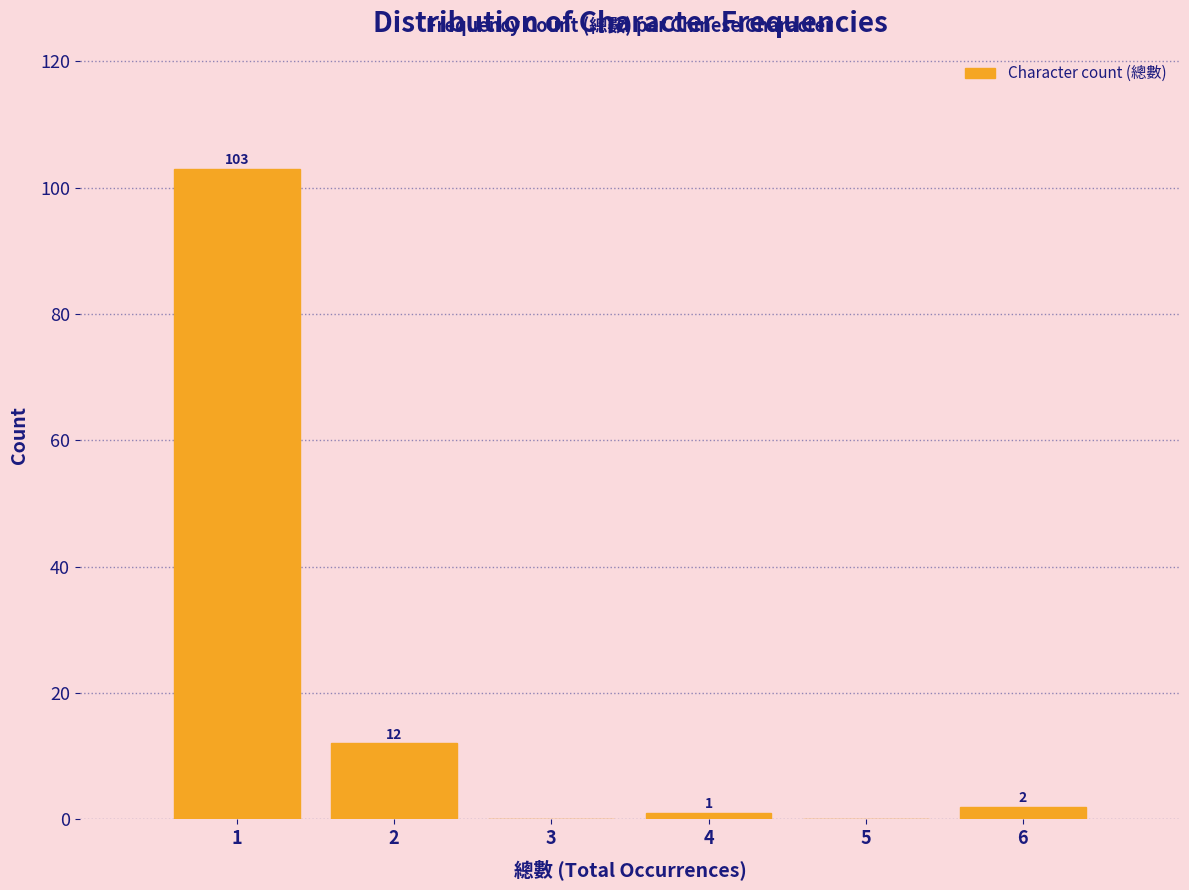

Which range on the x-axis has the tallest bar?

0.5 to 1.5